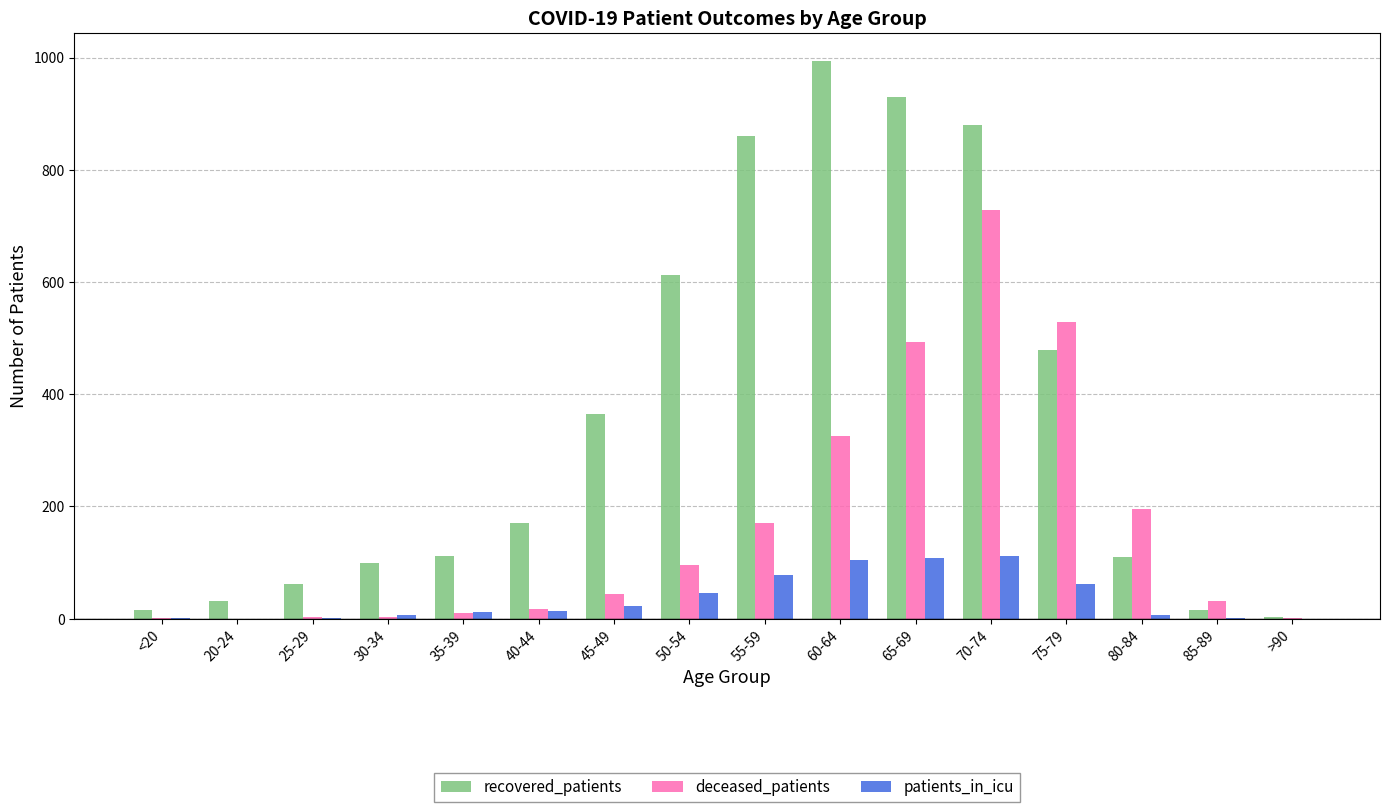

What is the highest value of the deceased_patients series?

729